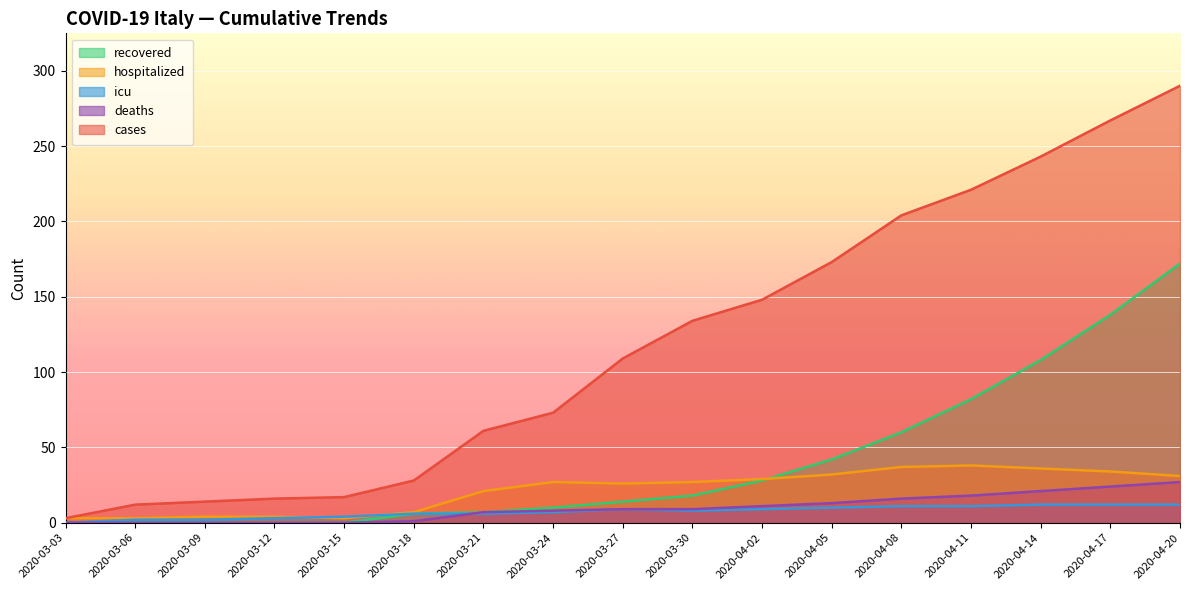

What are all the series names shown in the legend?

recovered, hospitalized, icu, deaths, cases